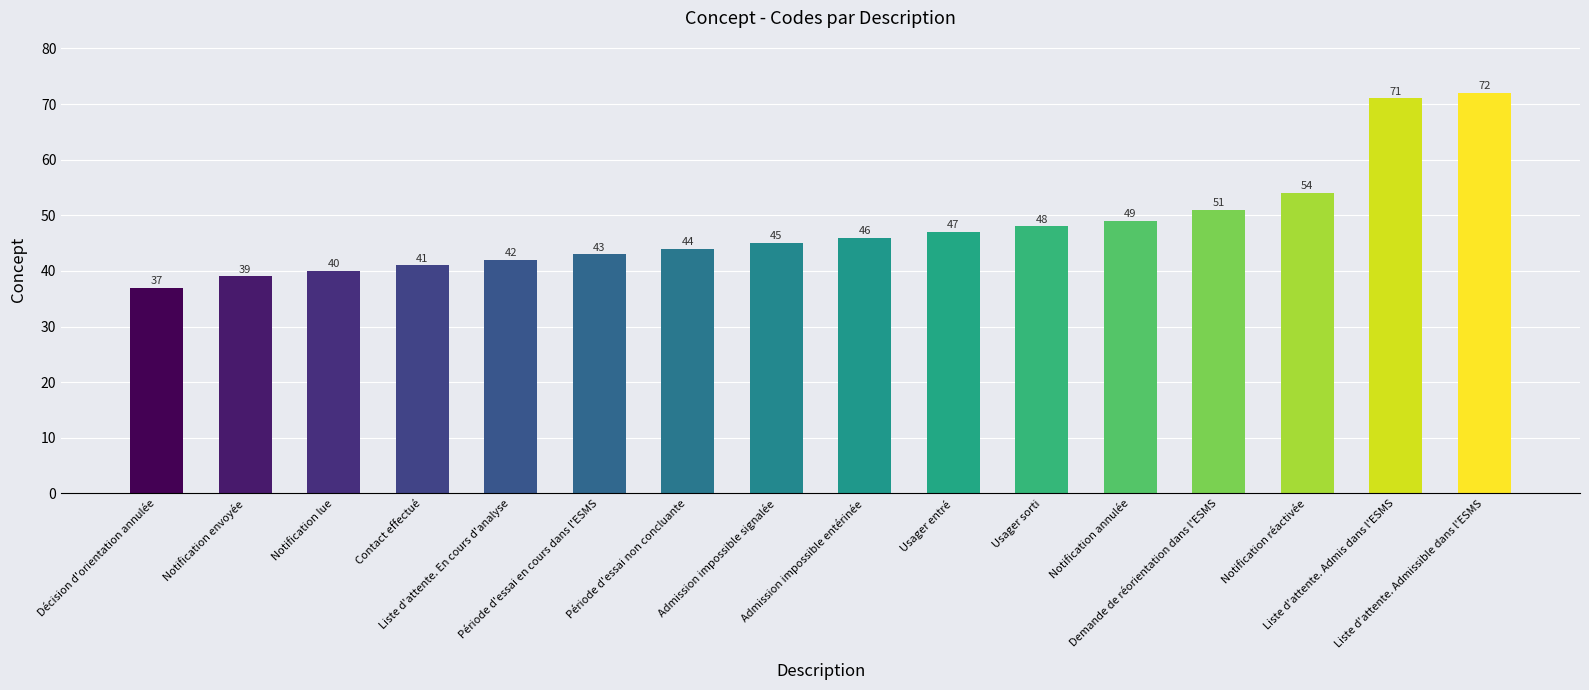

What is the label of the 12th bar from the left?

Notification annulée